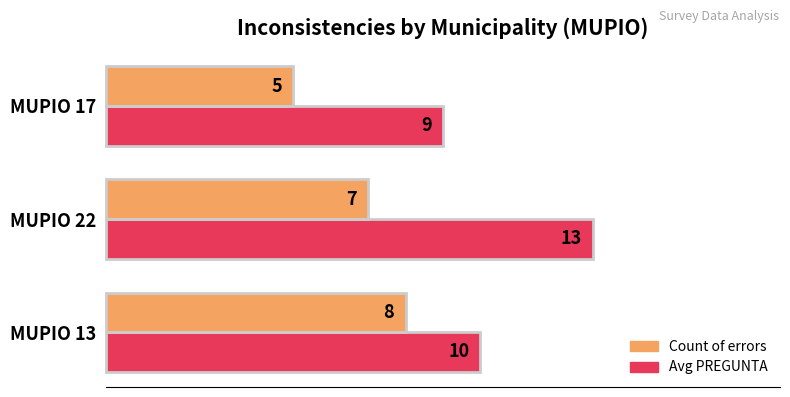

What is the maximum value shown in the chart?

13